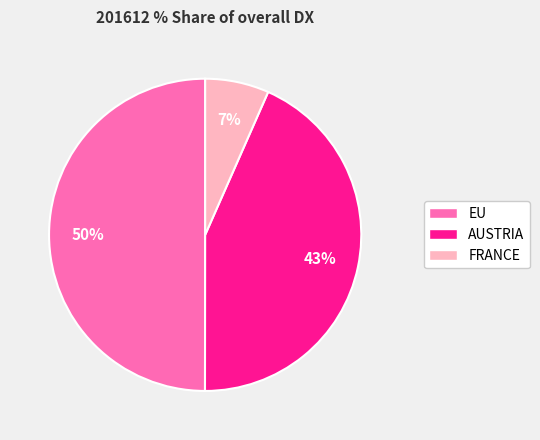

Is the sum of EU and AUSTRIA greater than half?

Yes